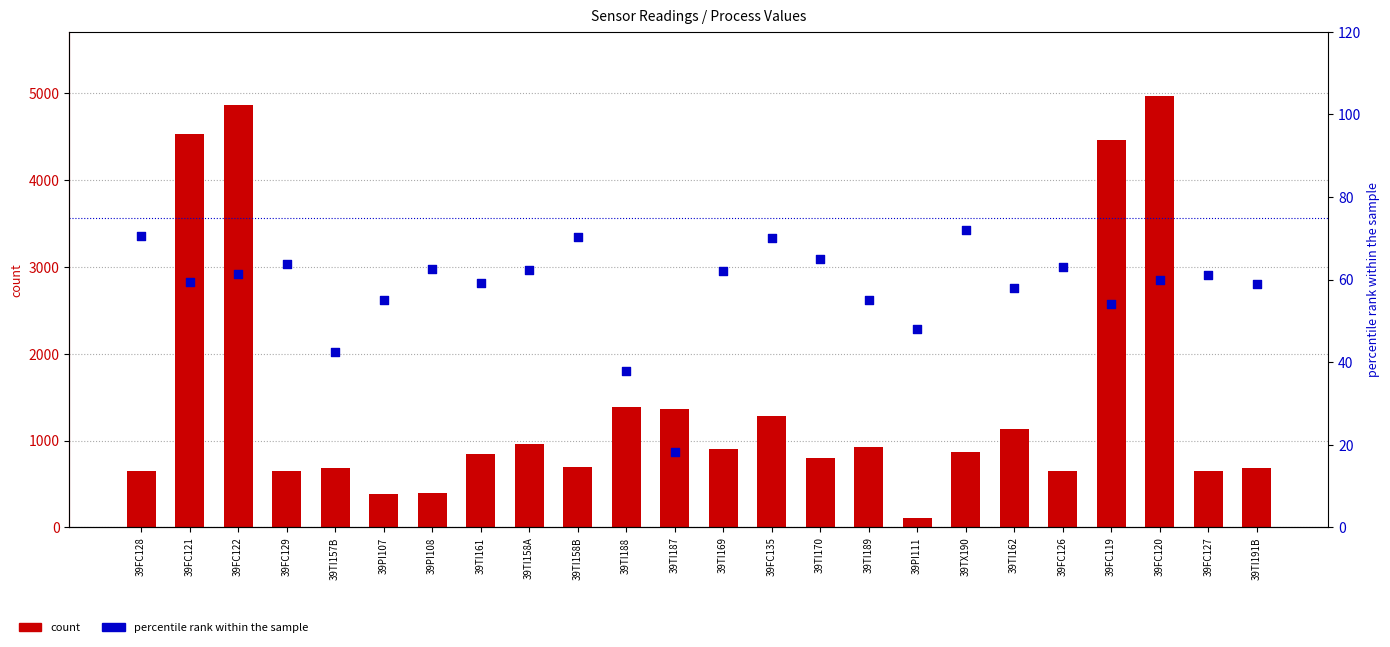

Which series has the widest spread of Y values?

count